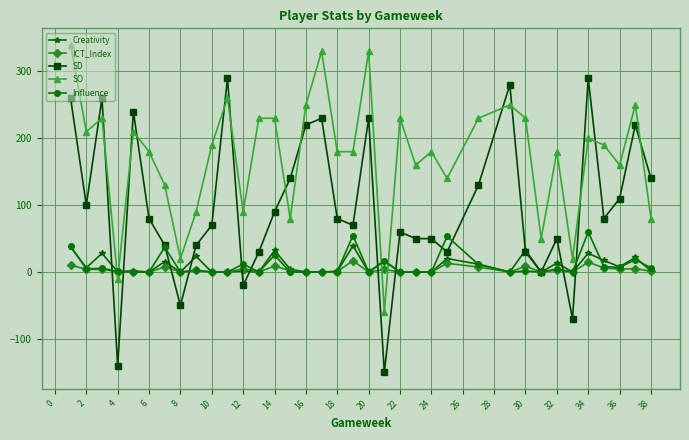

What is the highest value of the Influence series?

60.0